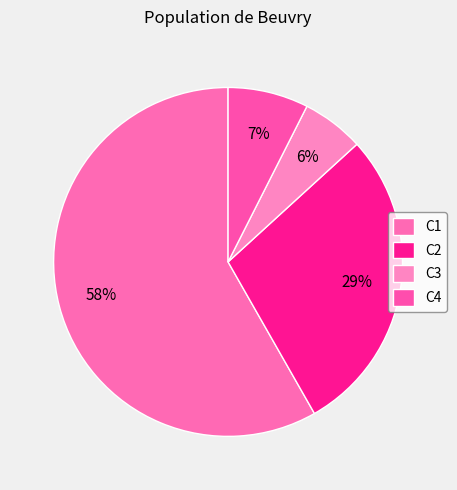

How many slices are in this pie chart?

4